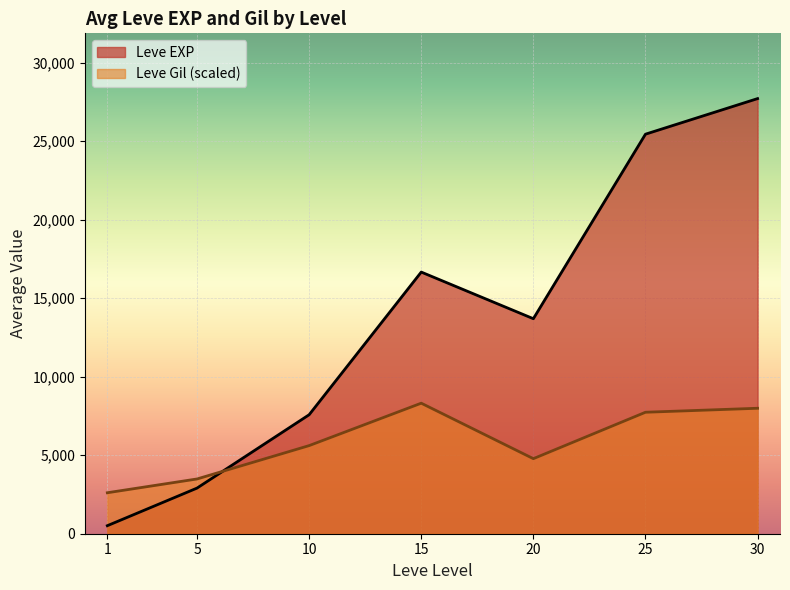

Which series has the largest total across all categories?

Leve EXP